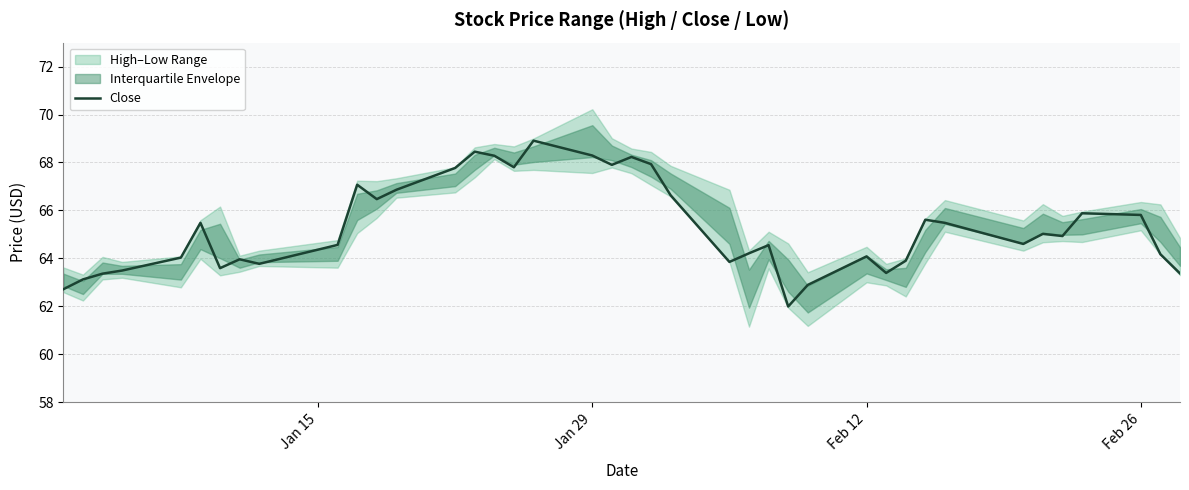

What is the minimum value for Close?

62.0